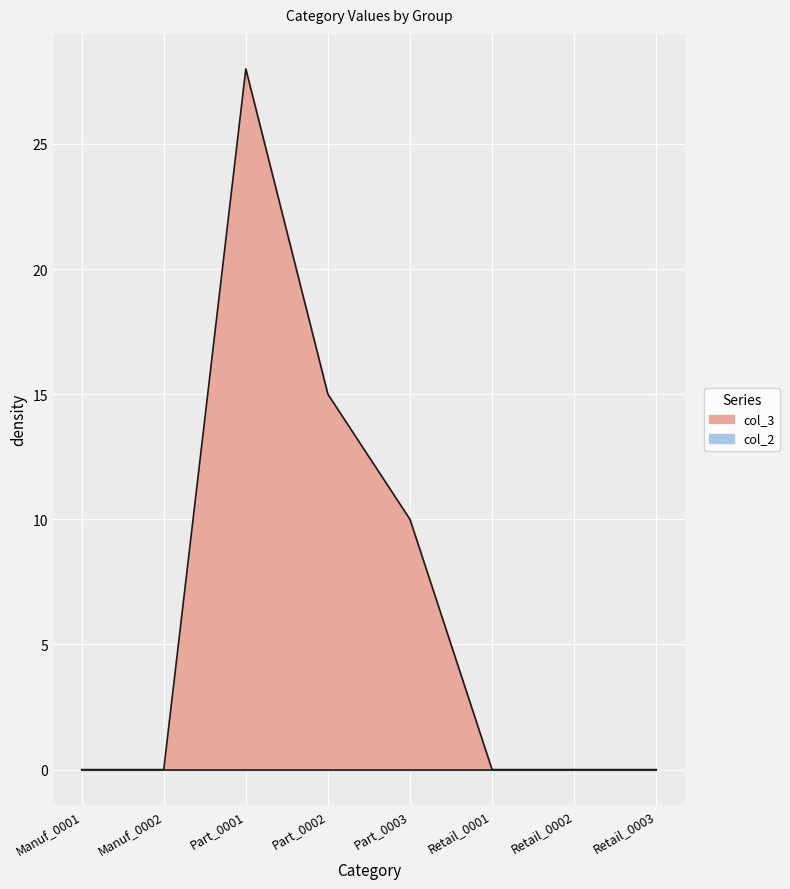

What is the label of the 2nd point from the right?

Retail_0002